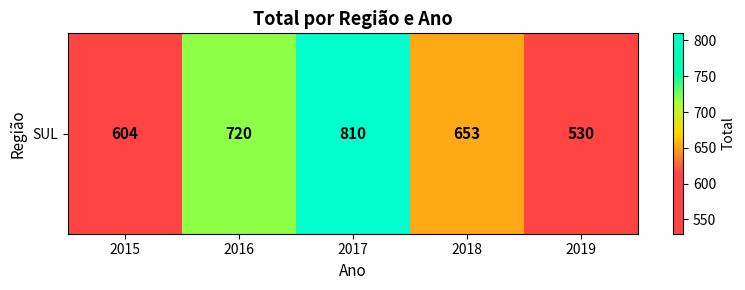

List the labels in order of value, smallest first.

2019, 2015, 2018, 2016, 2017